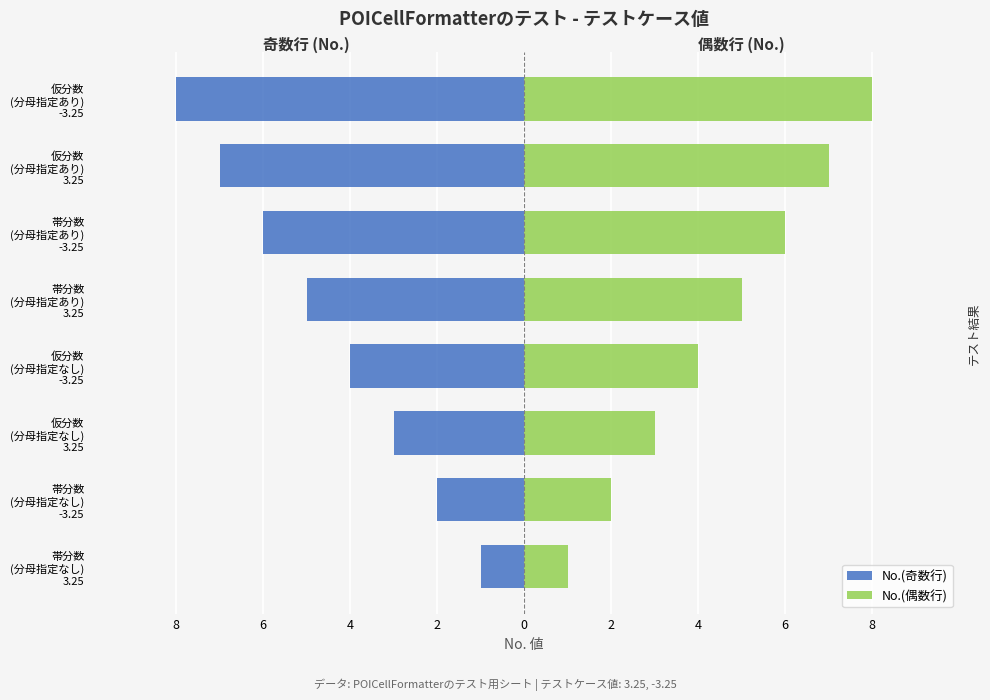

Reading right to left, transcribe all the data shown in this chart.

No.(奇数行): -8	-7	-6	-5	-4	-3	-2	-1
No.(偶数行): 8	7	6	5	4	3	2	1